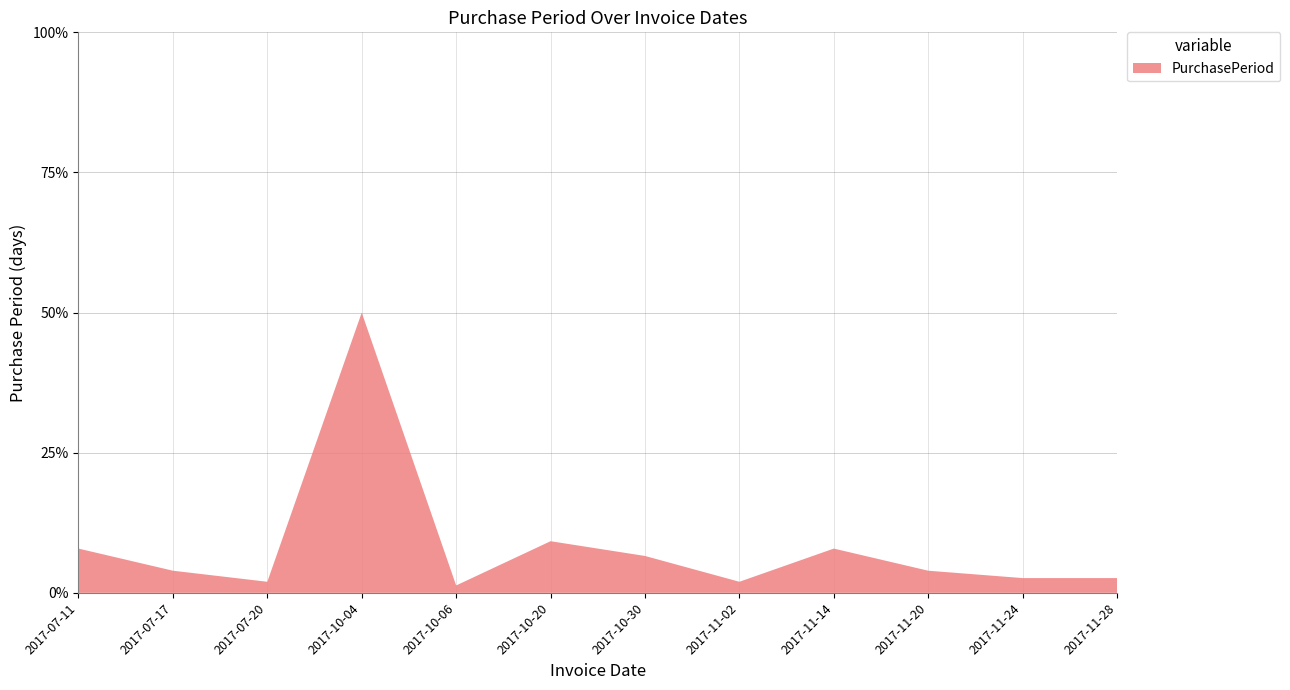

Reading right to left, transcribe all the data shown in this chart.

2017-11-28=2.6	2017-11-24=2.6	2017-11-20=3.9	2017-11-14=7.9	2017-11-02=2.0	2017-10-30=6.6	2017-10-20=9.2	2017-10-06=1.3	2017-10-04=50.0	2017-07-20=2.0	2017-07-17=3.9	2017-07-11=7.9